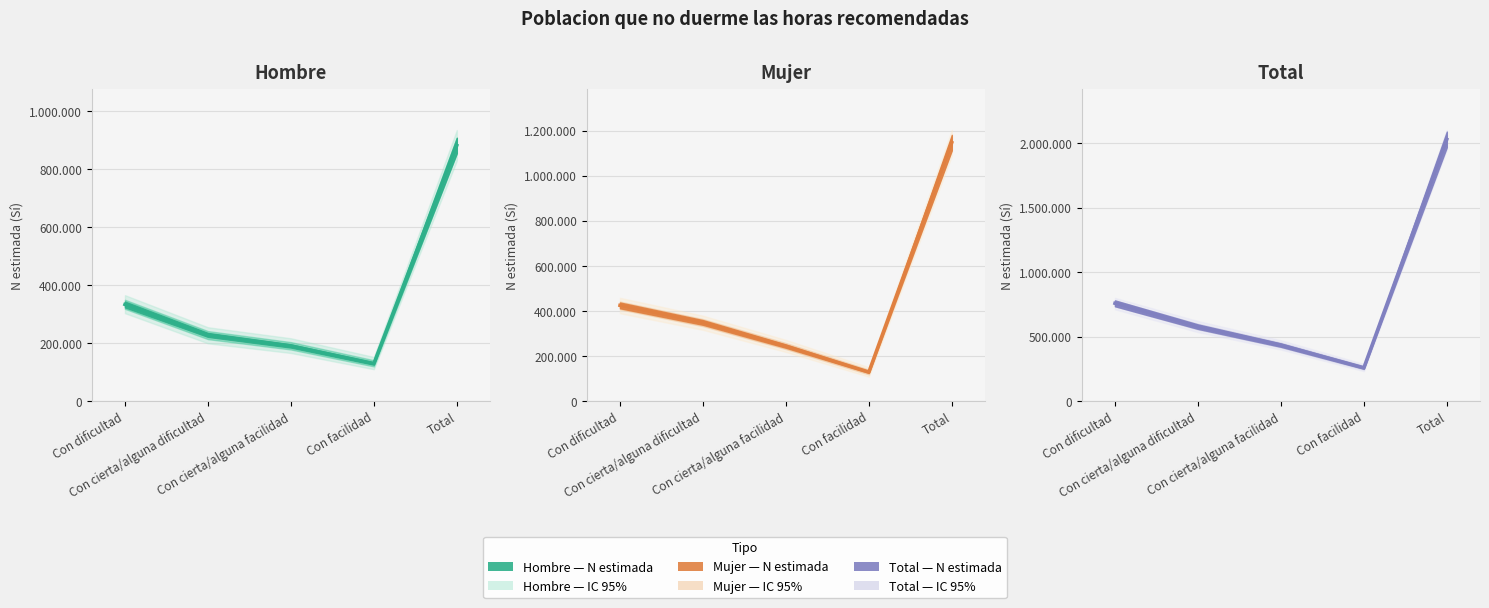

How many lines are shown in the chart?

3